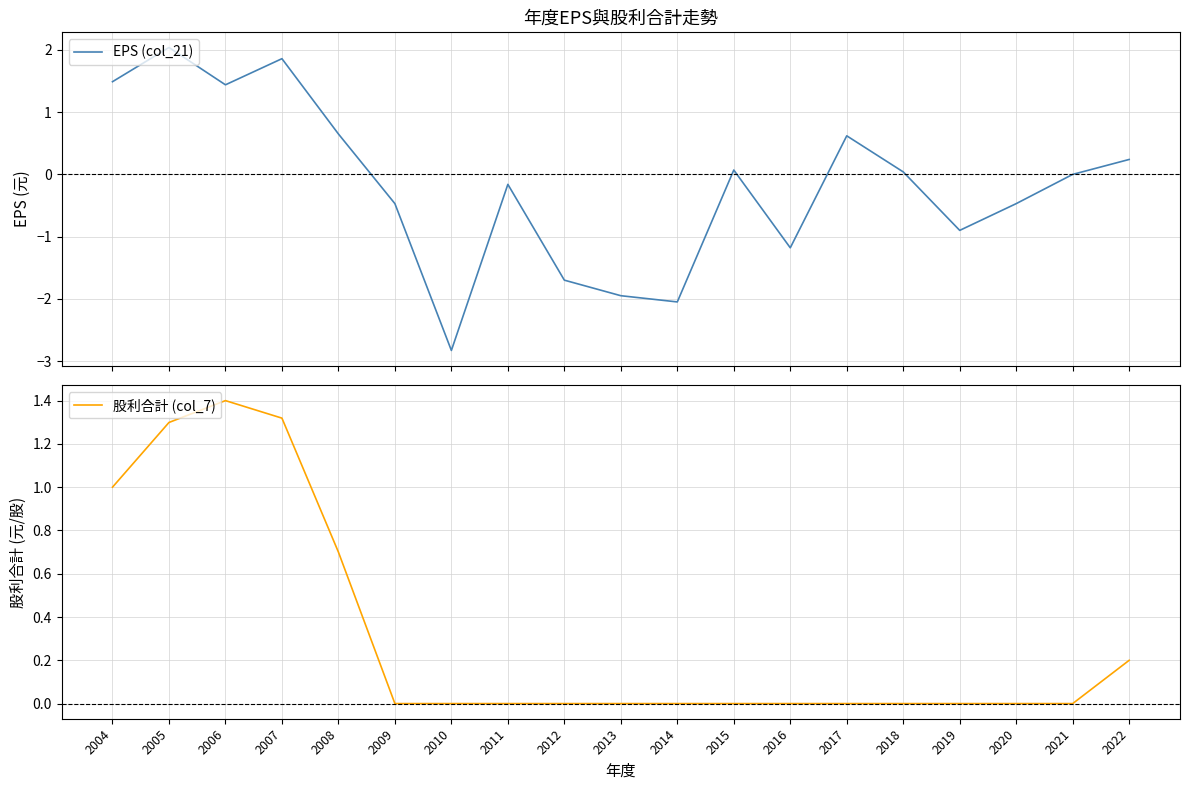

What is the spread (max minus min) of values at 2017?

0.6